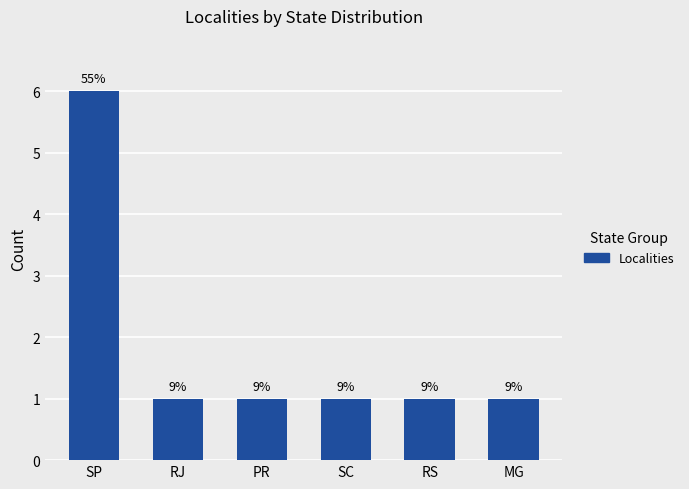

Approximately how many times larger is the value at SP compared to SC?

6.0